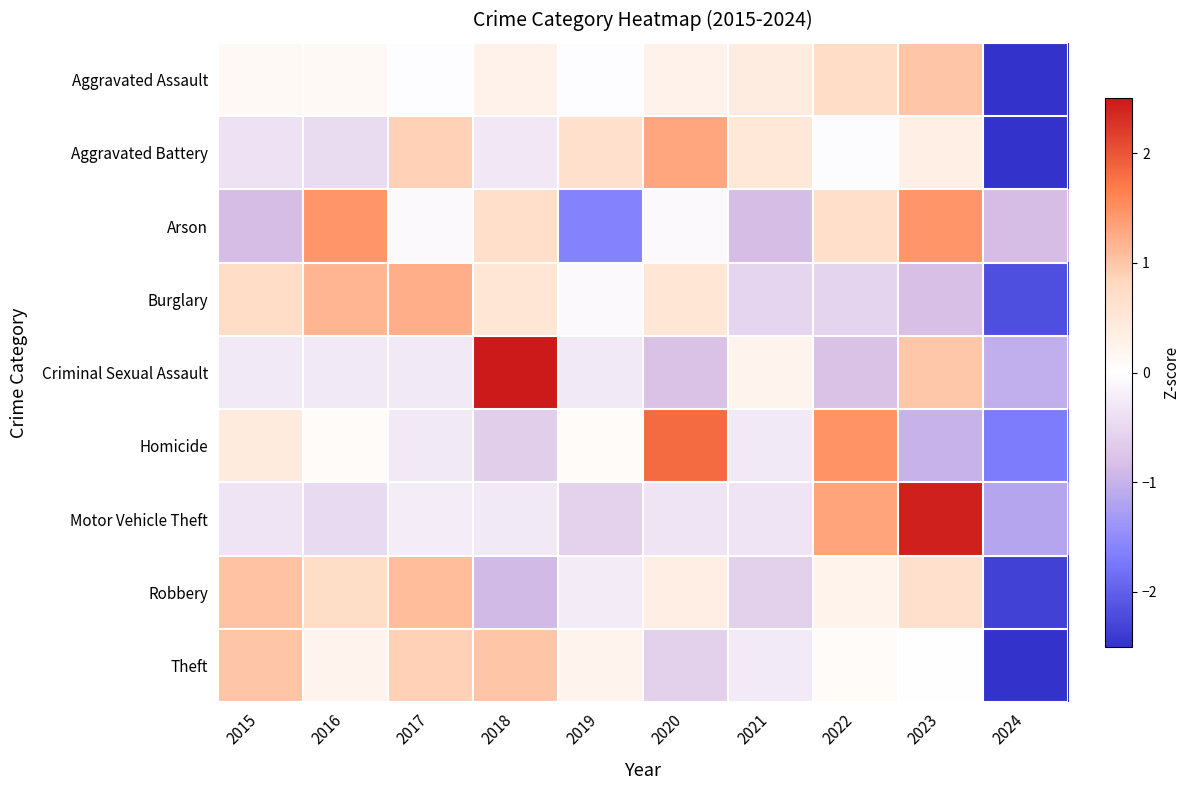

At which category is the sum across all series the highest?

2023